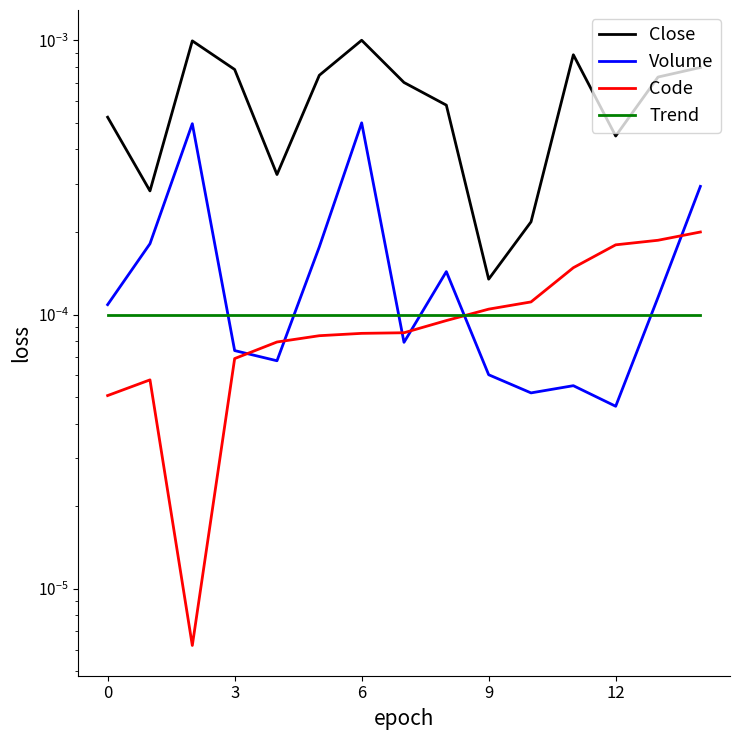

True or false: Close and Code cross at least once.

False